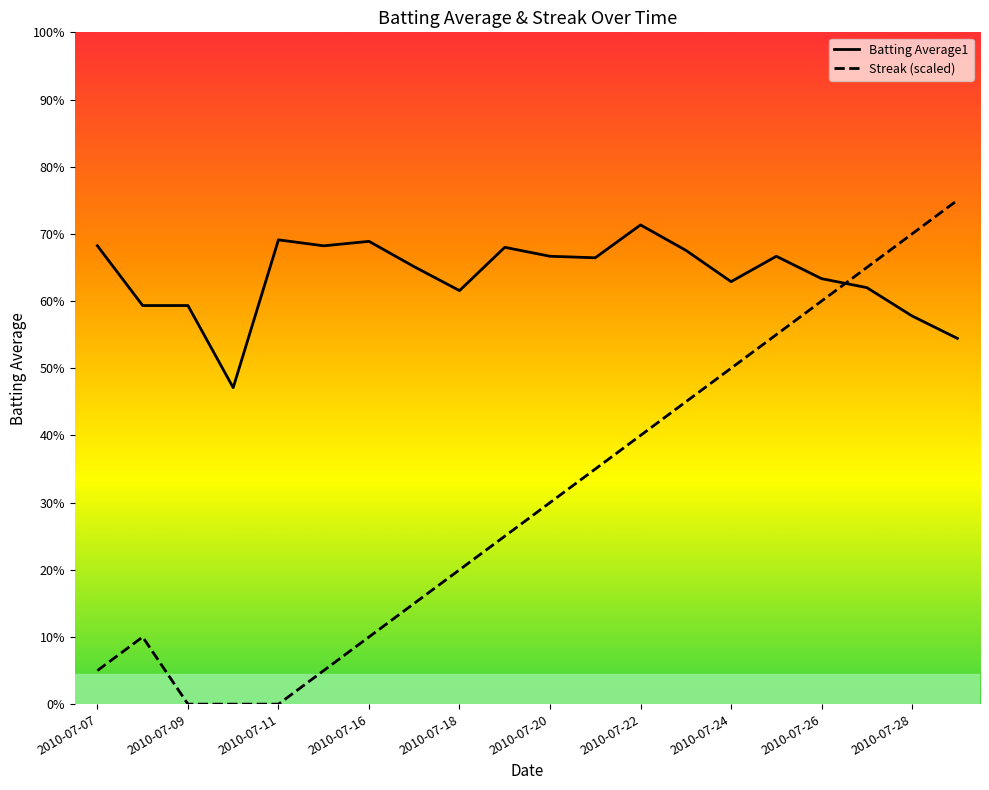

How many values in Streak (scaled) are above zero?

17